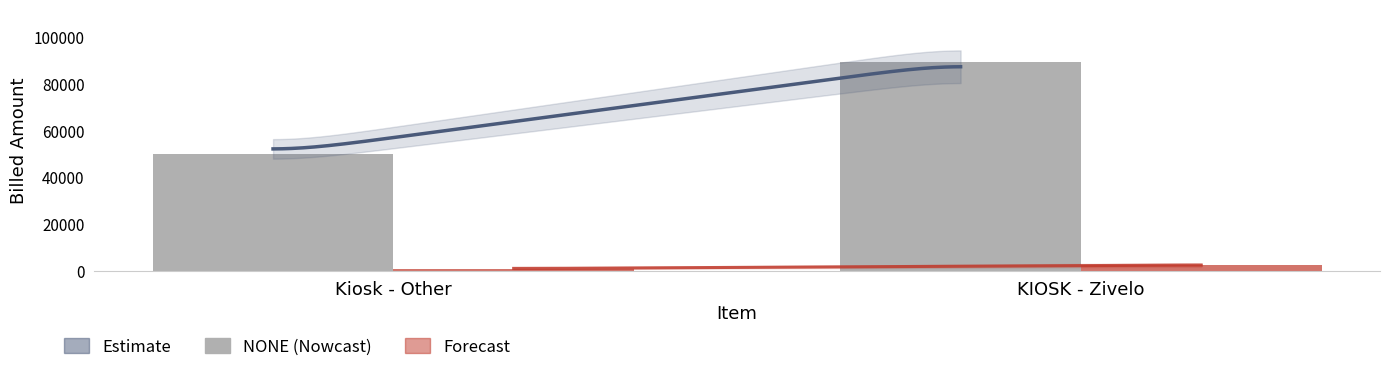

How many bars are there in each group?

2